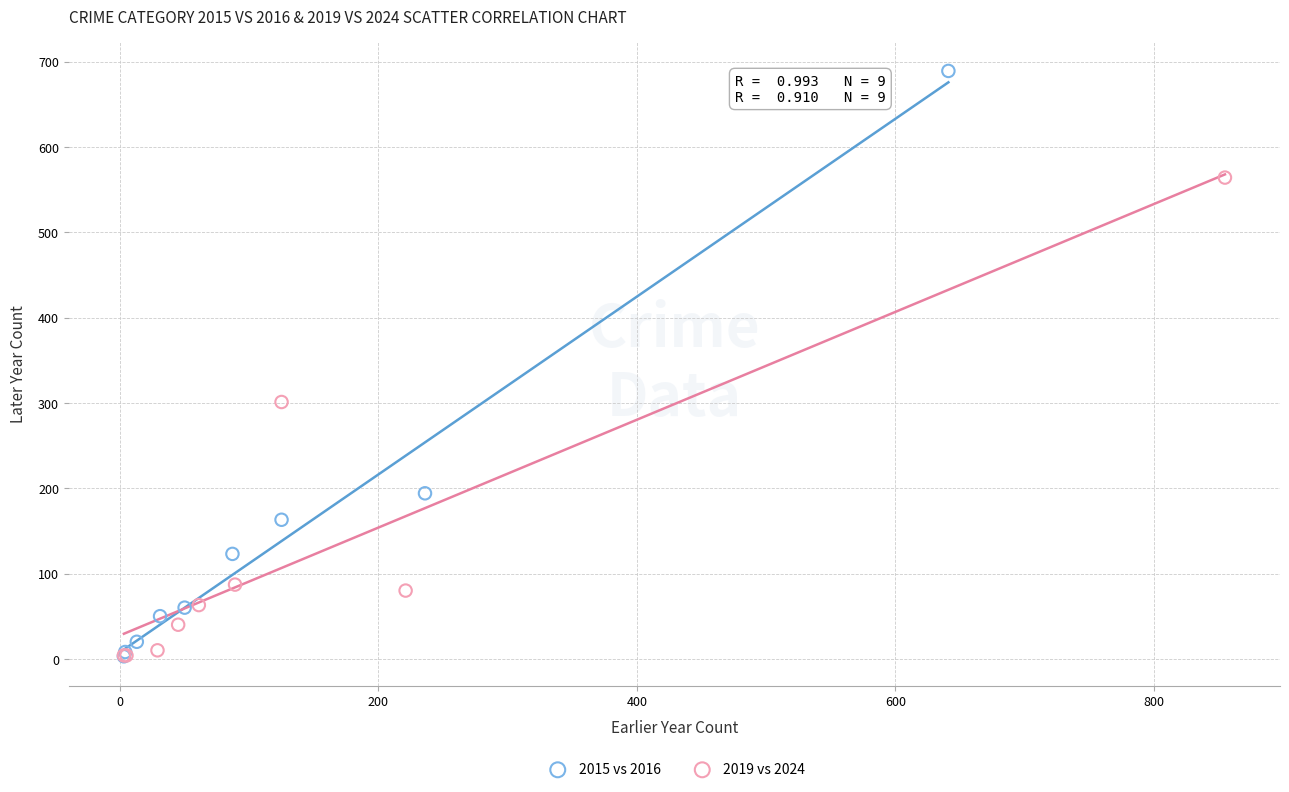

Which series reaches the maximum Y coordinate?

2015 vs 2016